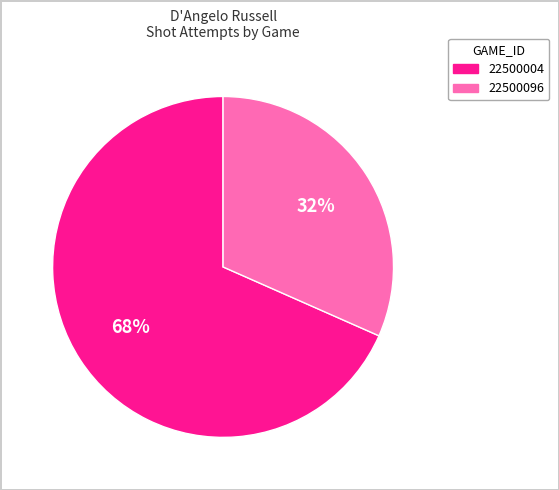

Rank the categories by value from highest to lowest.

22500004, 22500096